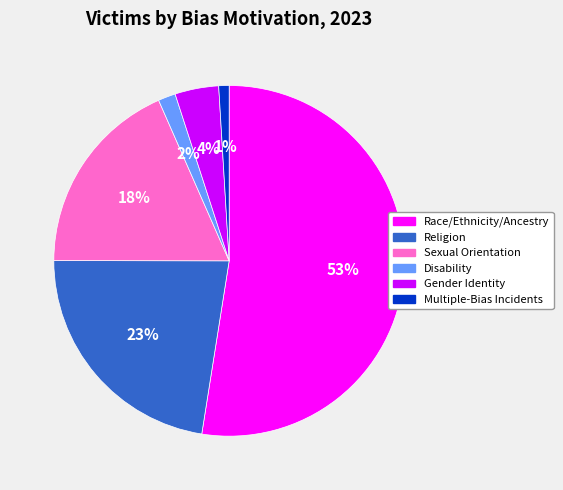

To the nearest percent, what portion does Multiple-Bias Incidents represent?

1%